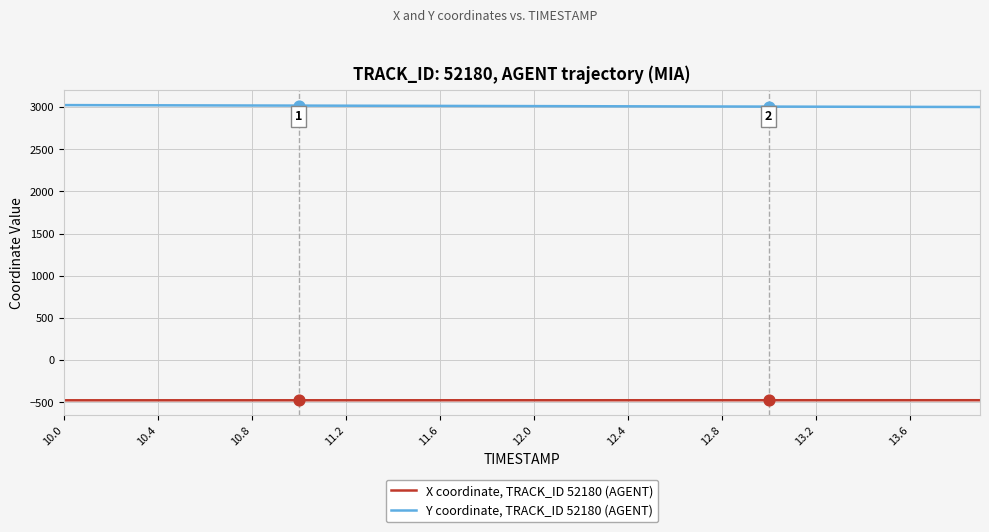

True or false: Y coordinate, TRACK_ID 52180 (AGENT) and X coordinate, TRACK_ID 52180 (AGENT) cross at least once.

False